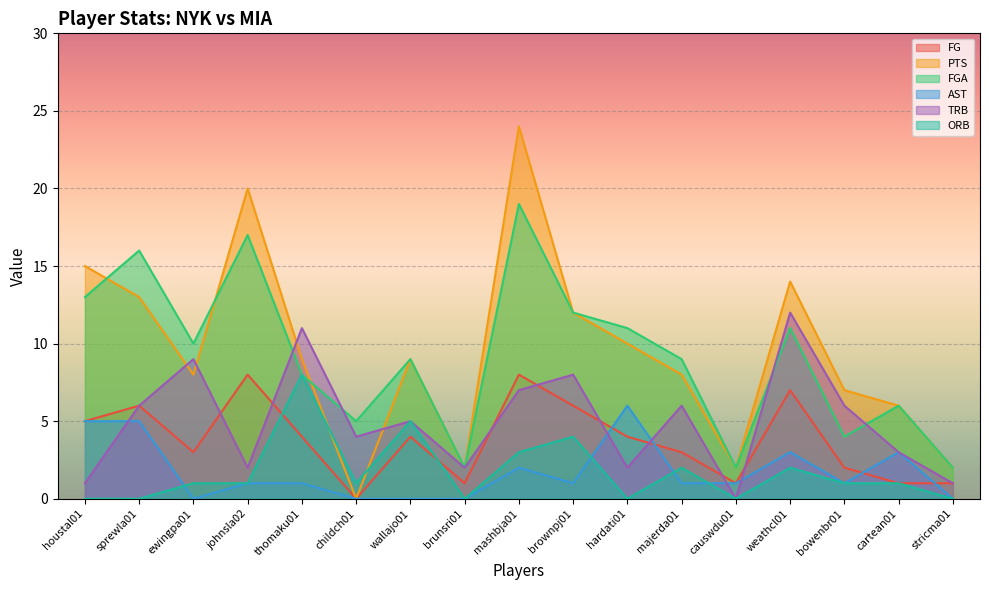

Which series ends up on top after the final intersection of PTS and ORB?

PTS